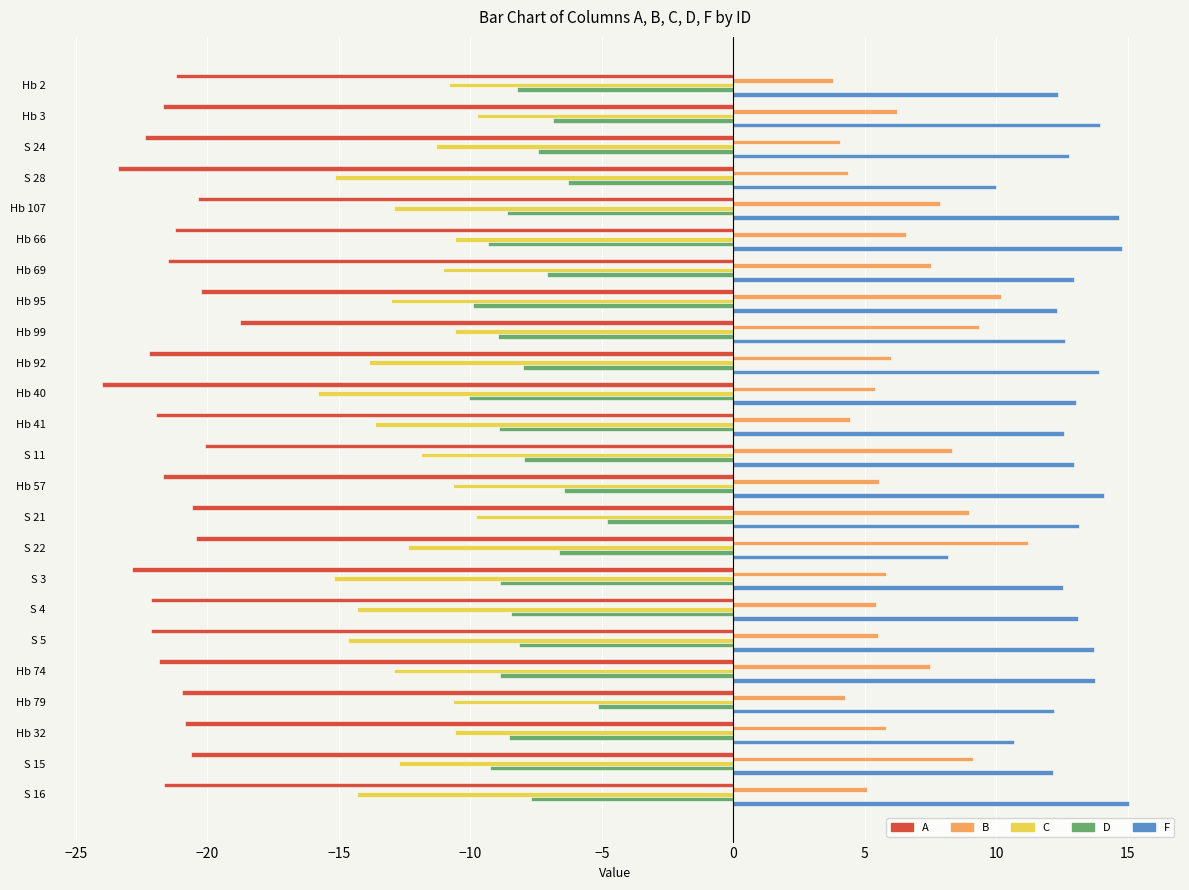

At which label does B reach its peak?

S 22